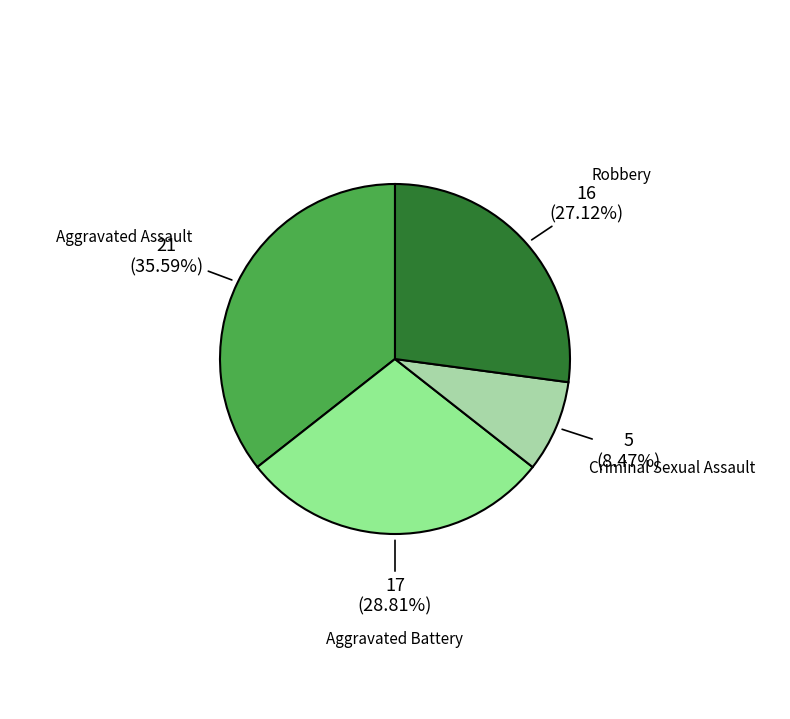

How many segments does this pie chart have?

4